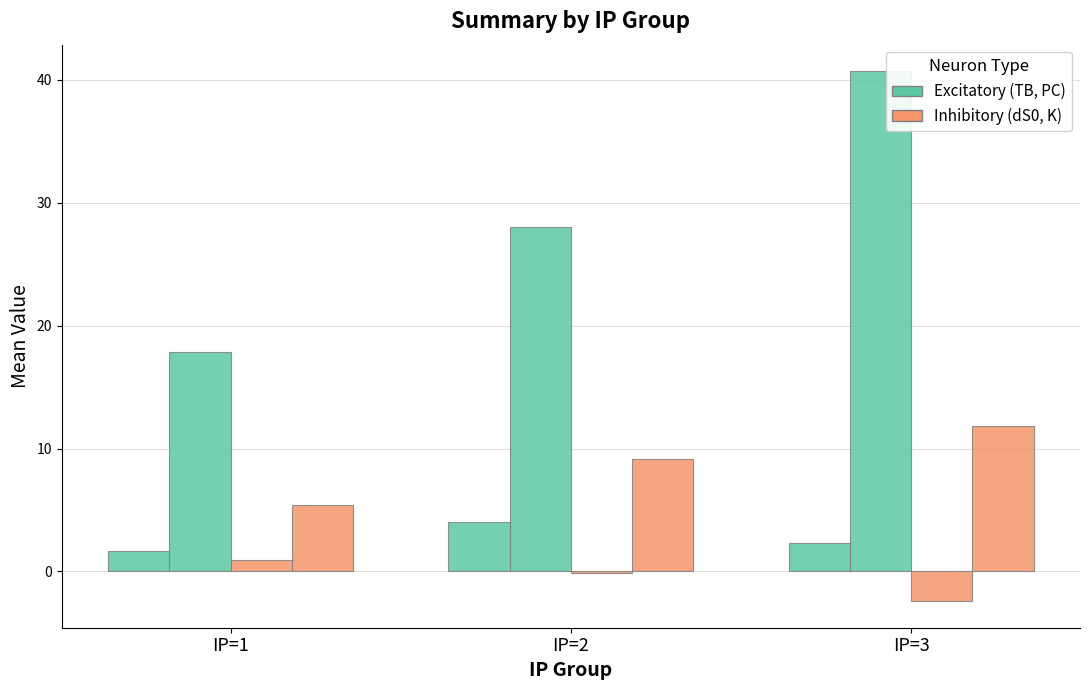

Reading left to right, extract all data points from this chart.

TB (Excitatory): IP=1=1.7	IP=2=4.0	IP=3=2.3
PC (Excitatory): IP=1=17.8	IP=2=28.0	IP=3=40.7
dS0 (Inhibitory): IP=1=1.0	IP=2=-0.2	IP=3=-2.4
K (Inhibitory): IP=1=5.4	IP=2=9.2	IP=3=11.9